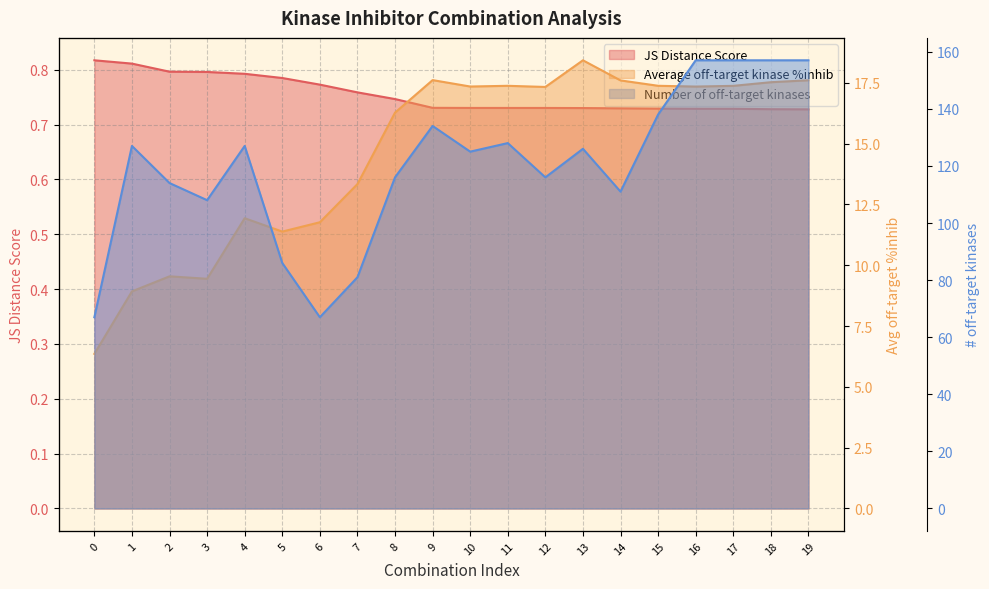

Which category has the lowest value in the JS Distance Score series?

19